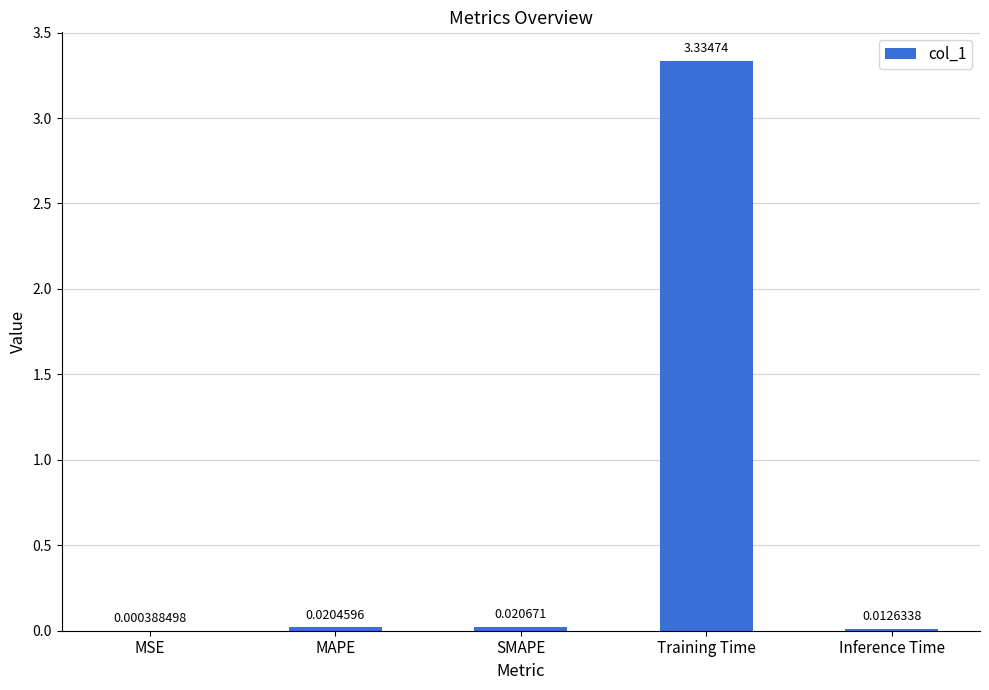

At which label is the value closest to 1?

SMAPE